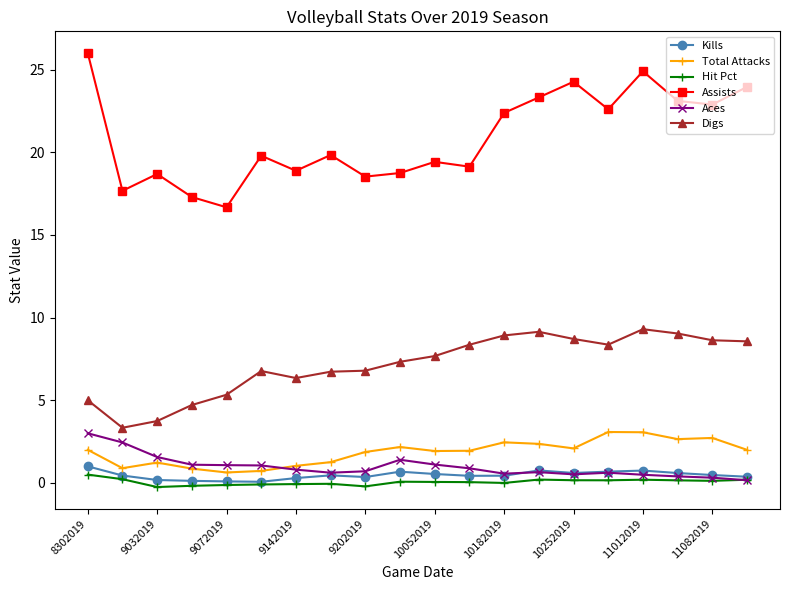

True or false: Assists and Kills cross at least once.

False